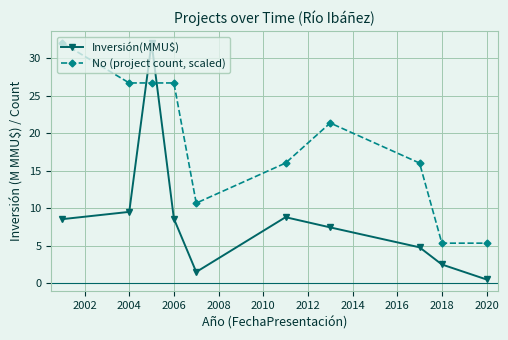

True or false: Inversión(MMU$) has more than 0 interior local peaks.

True